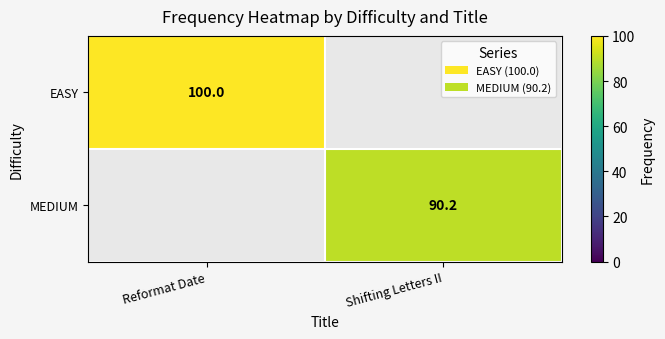

The MEDIUM series shows 129.6 at Shifting Letters II. True or false?

False